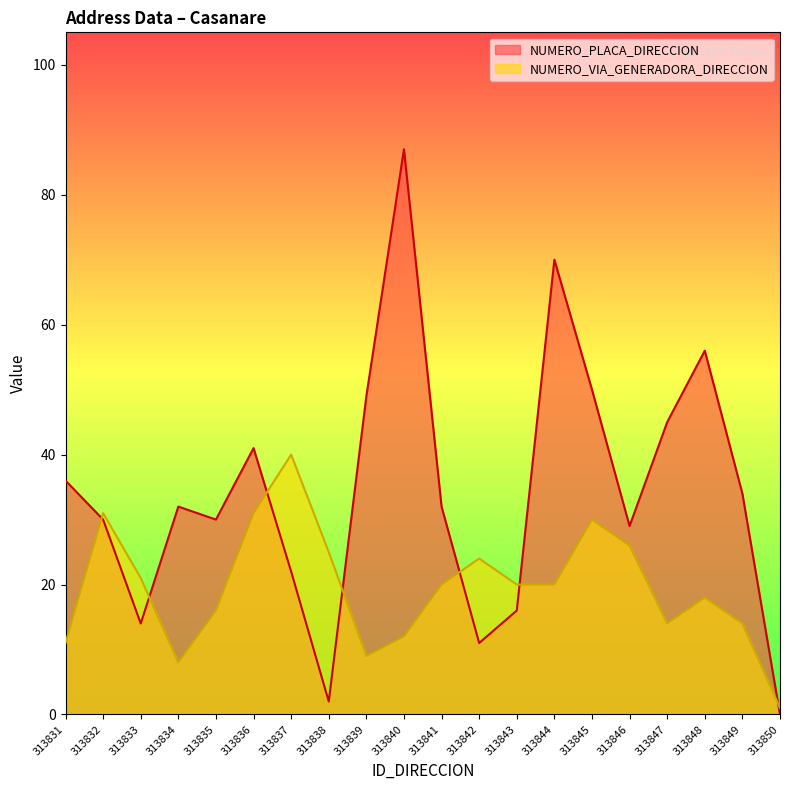

True or false: NUMERO_PLACA_DIRECCION and NUMERO_VIA_GENERADORA_DIRECCION cross at least once.

True